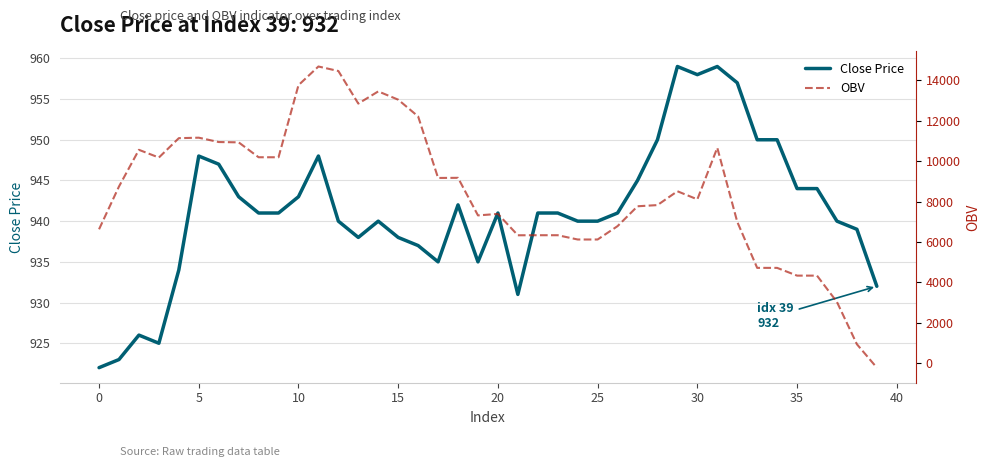

How many negative values does the OBV series have?

1